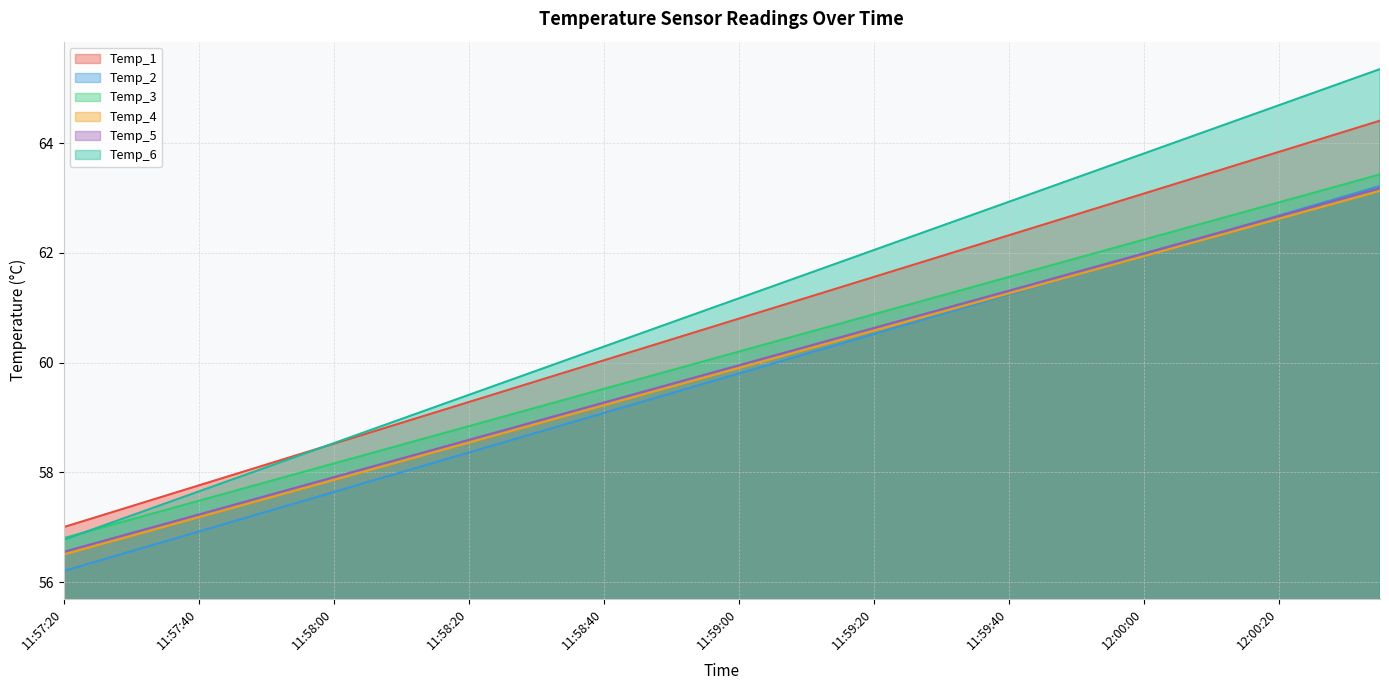

What is the sum of all Temp_6 values?

2442.4